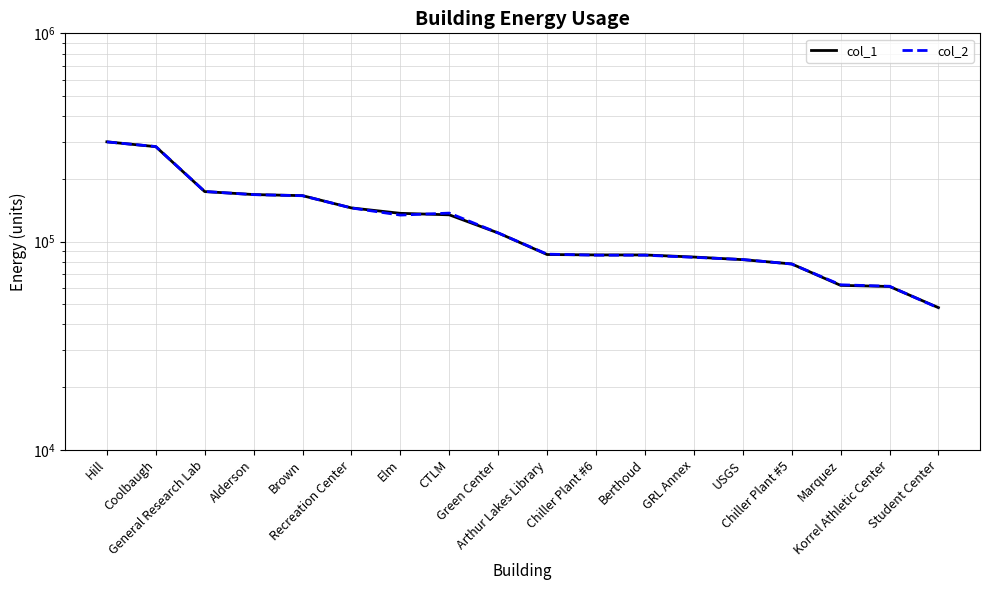

What is the difference between the highest and lowest values at Student Center?

160